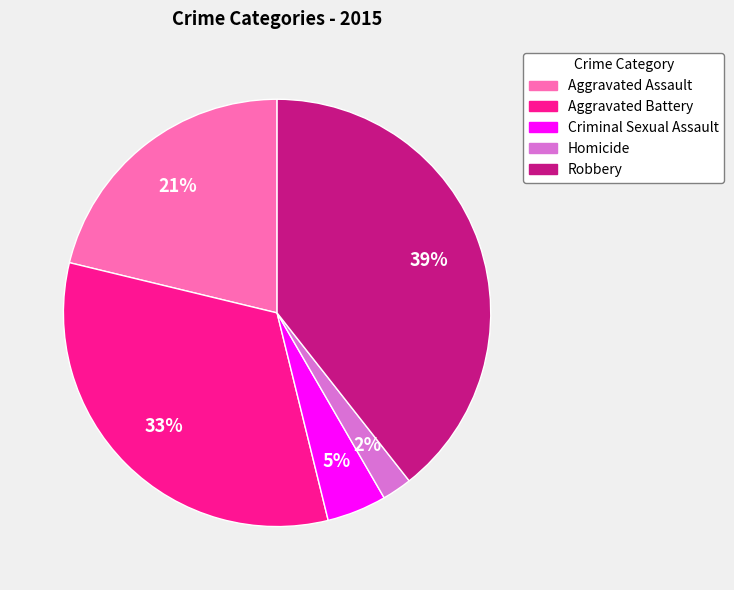

Which category has the biggest portion of the pie?

Robbery